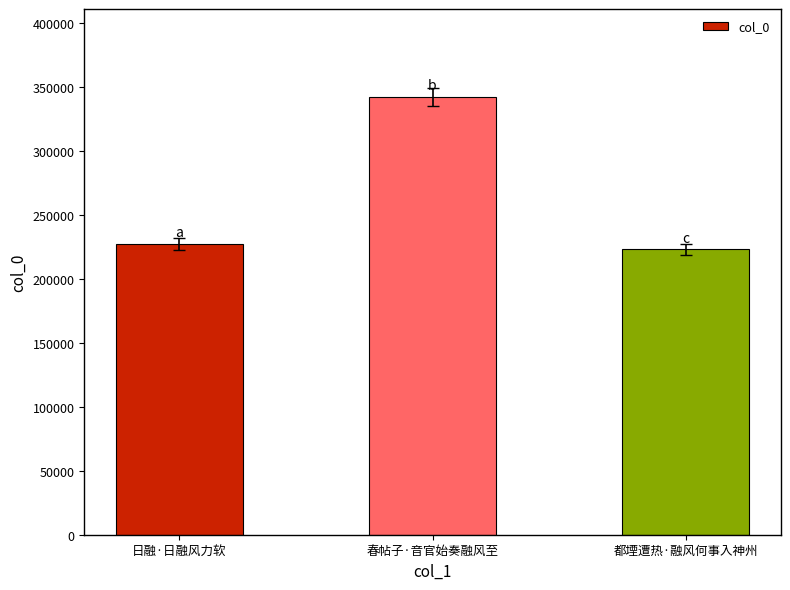

What is the difference between the values at 春帖子·音官始奏融风至 and 日融·日融风力软?

115137